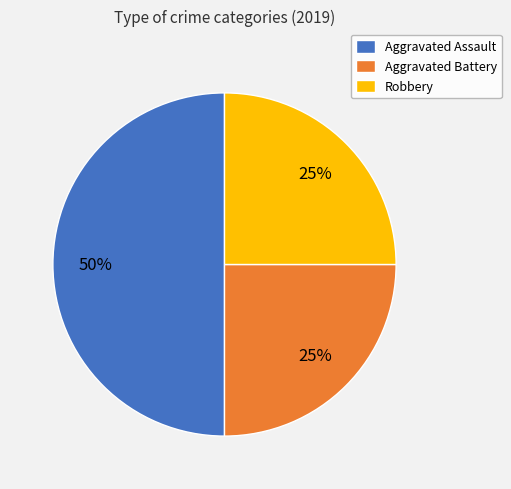

What is the largest slice in the pie chart?

Aggravated Assault